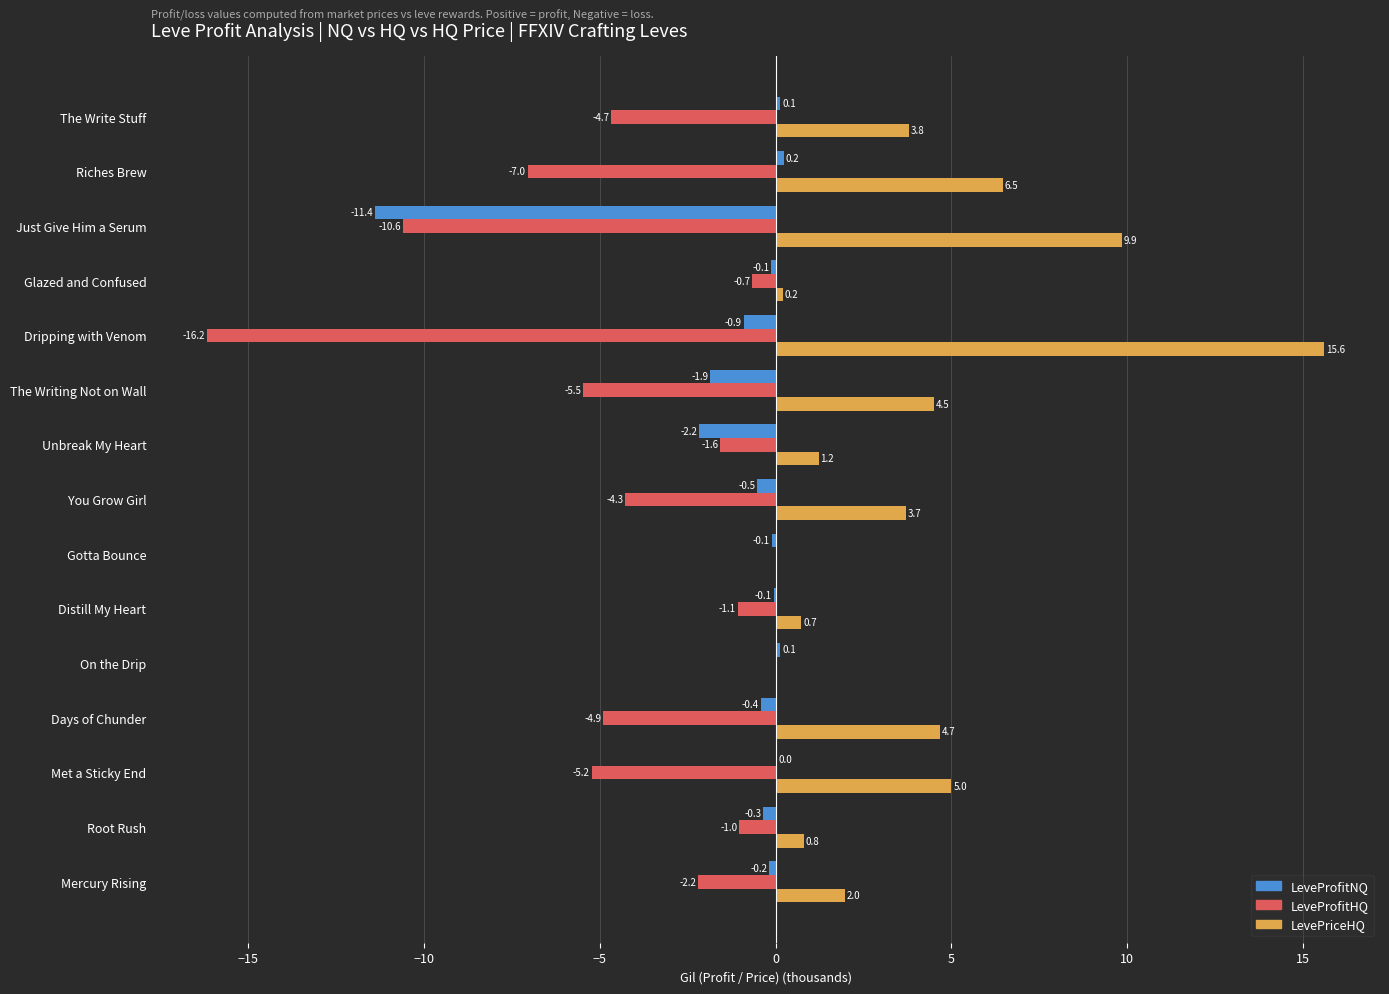

Which series has the widest spread of values?

LeveProfitHQ